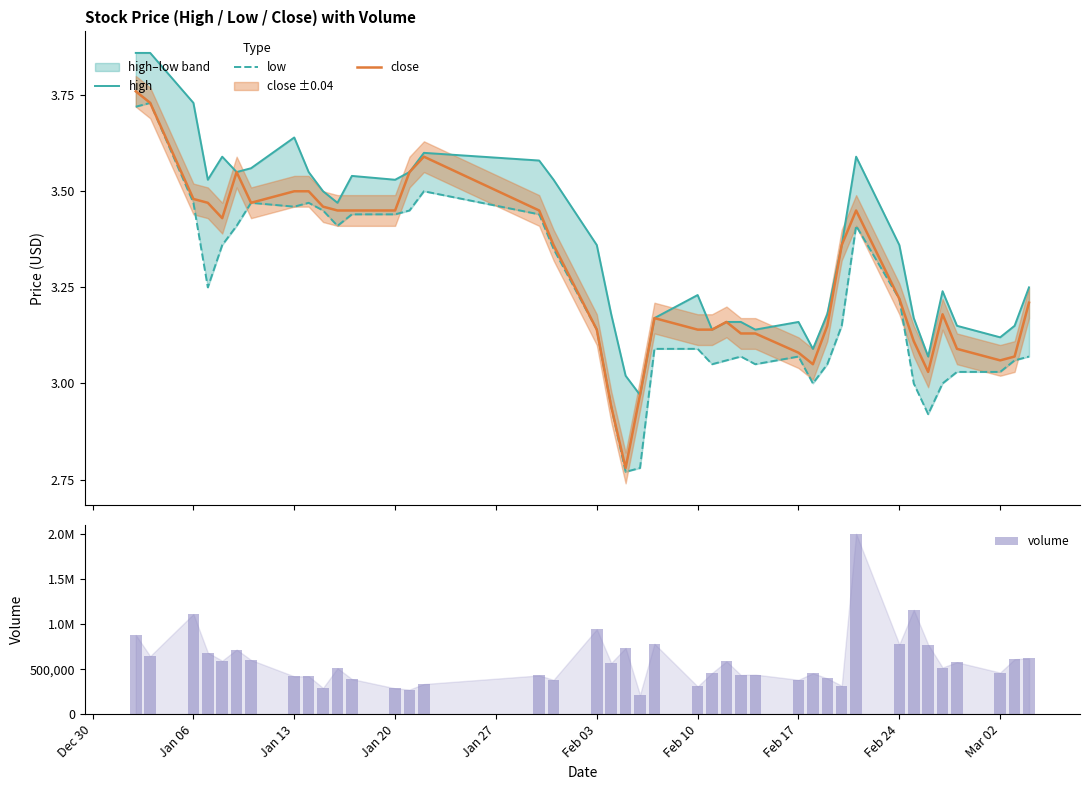

The volume series shows 564227.4 at 11. True or false?

False